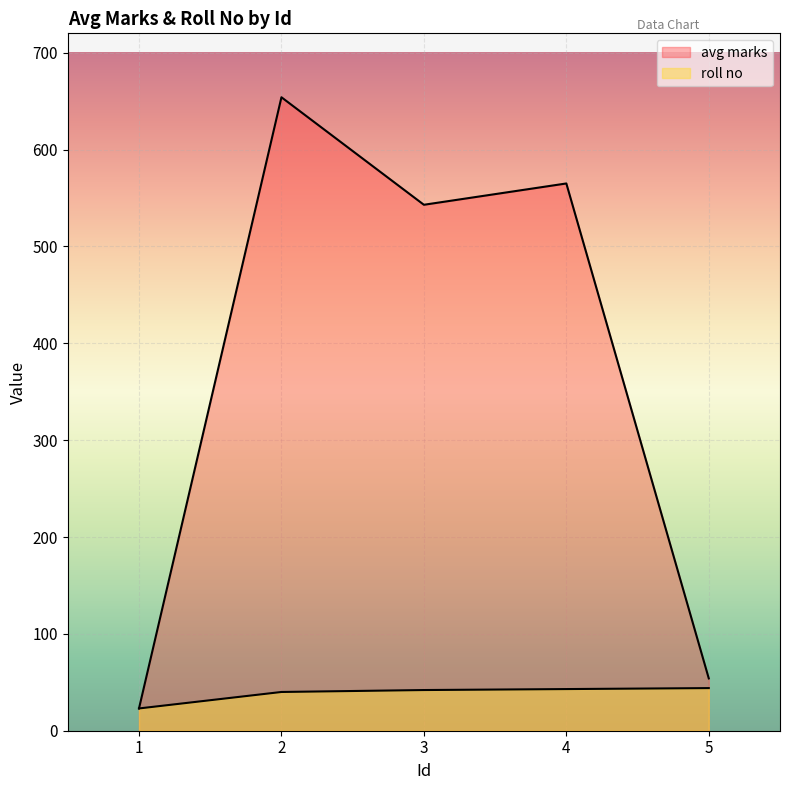

How many data points in roll no are above 42?

2